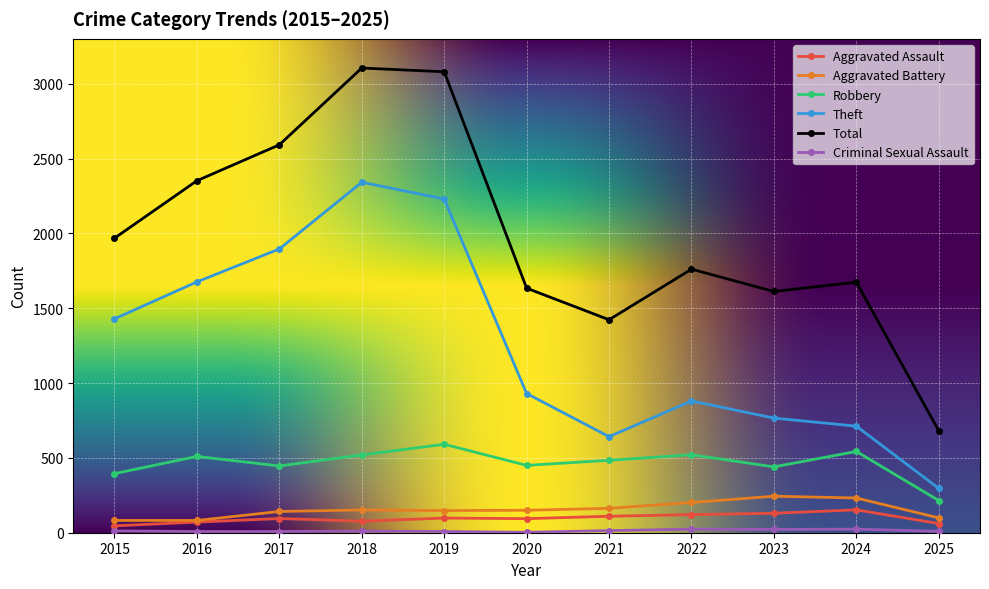

How many lines are shown in the chart?

6